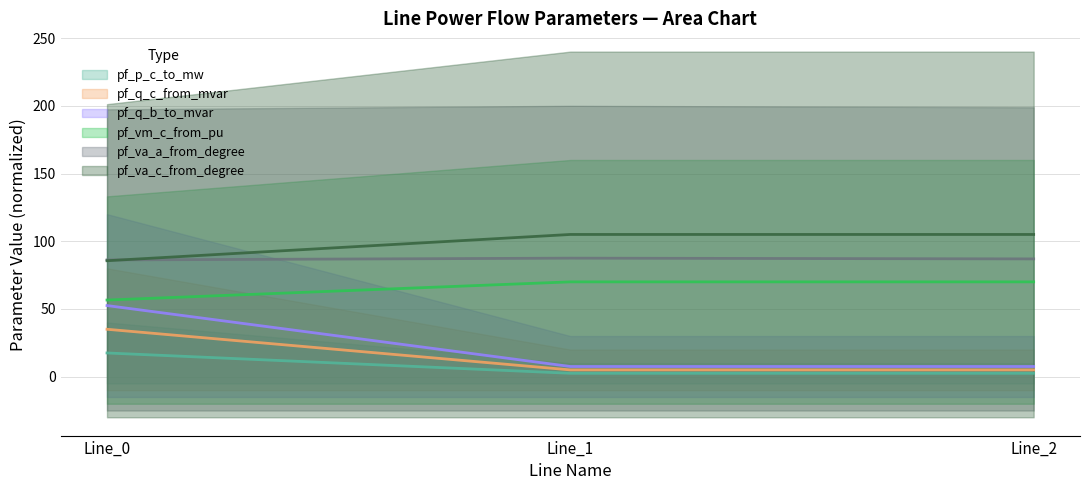

What are all the series names shown in the legend?

pf_p_c_to_mw, pf_q_c_from_mvar, pf_q_b_to_mvar, pf_vm_c_from_pu, pf_va_c_from_degree